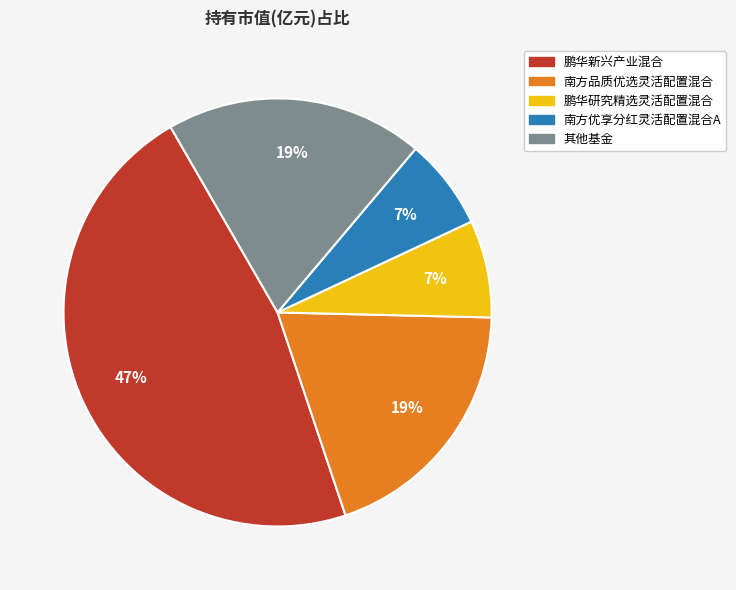

To the nearest percent, what is the average slice percentage?

20%